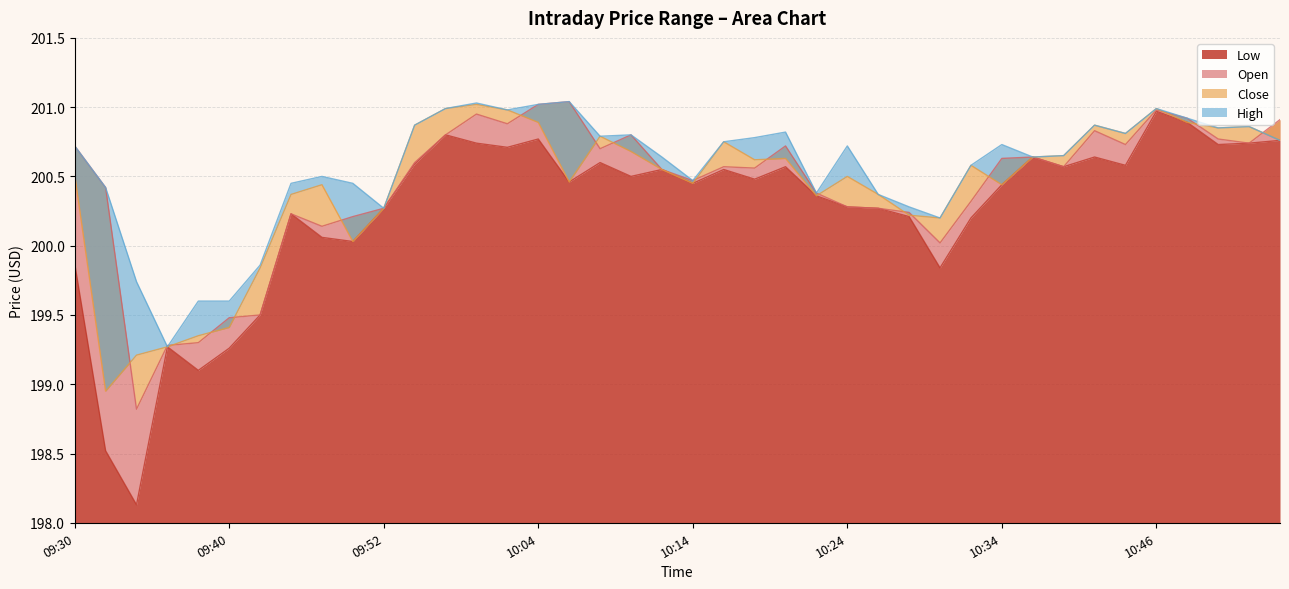

Is it true that High equals 329.0 at 09:36?

False